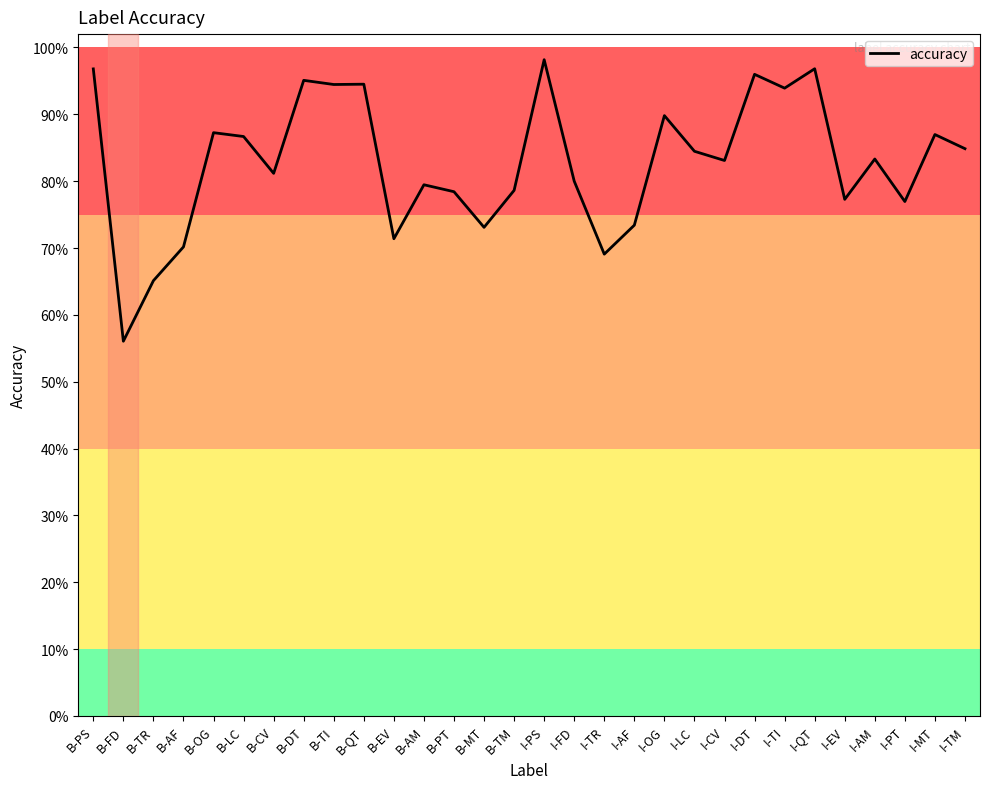

Reading left to right, list all the values displayed in this chart.

B-PS=1.0	B-FD=0.6	B-TR=0.7	B-AF=0.7	B-OG=0.9	B-LC=0.9	B-CV=0.8	B-DT=1.0	B-TI=0.9	B-QT=0.9	B-EV=0.7	B-AM=0.8	B-PT=0.8	B-MT=0.7	B-TM=0.8	I-PS=1.0	I-FD=0.8	I-TR=0.7	I-AF=0.7	I-OG=0.9	I-LC=0.8	I-CV=0.8	I-DT=1.0	I-TI=0.9	I-QT=1.0	I-EV=0.8	I-AM=0.8	I-PT=0.8	I-MT=0.9	I-TM=0.8